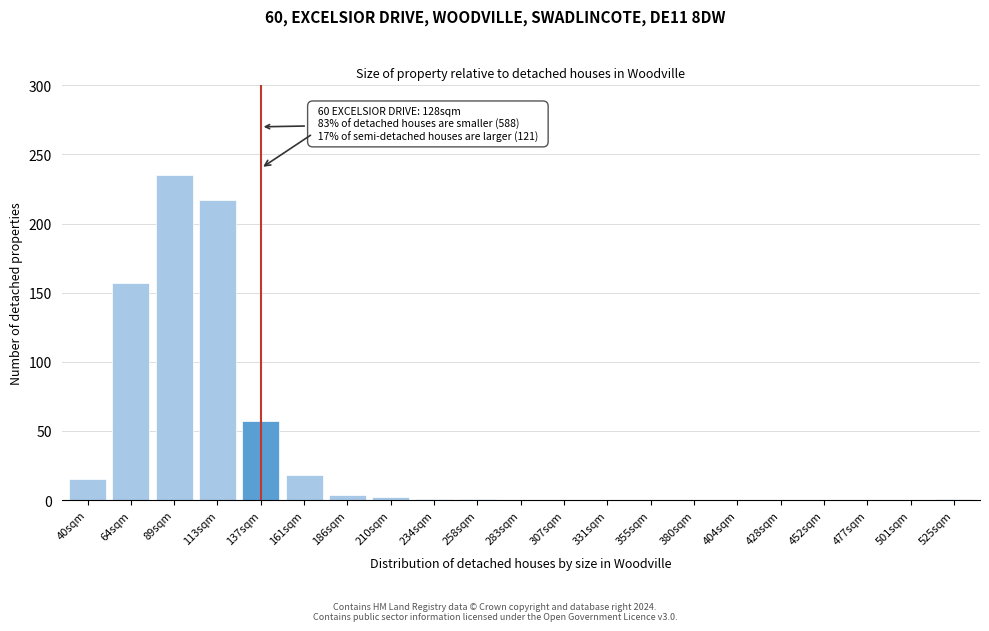

What value does the data have at 113sqm?

217